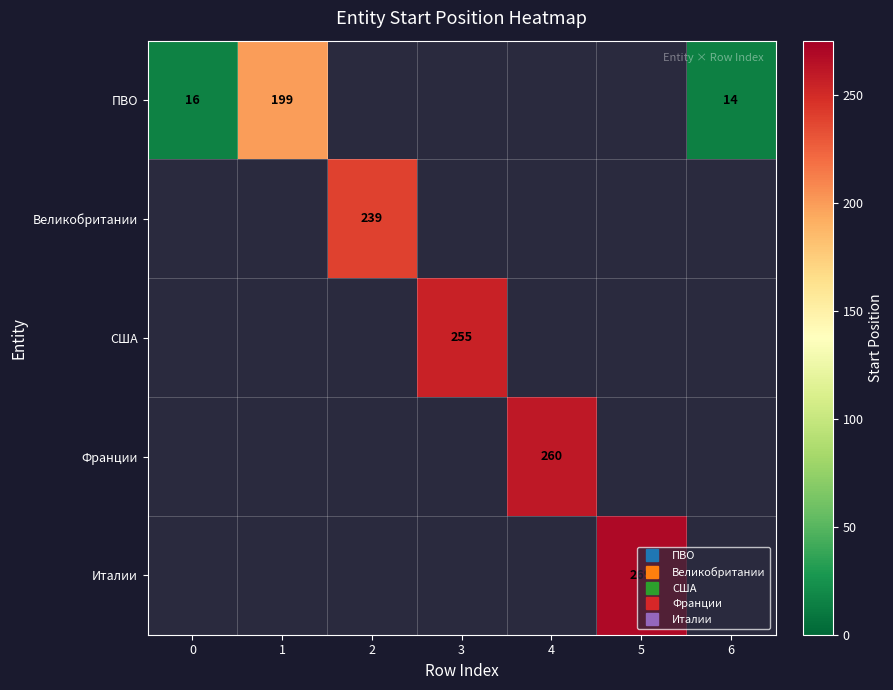

What is the maximum value shown in the chart?

269.0